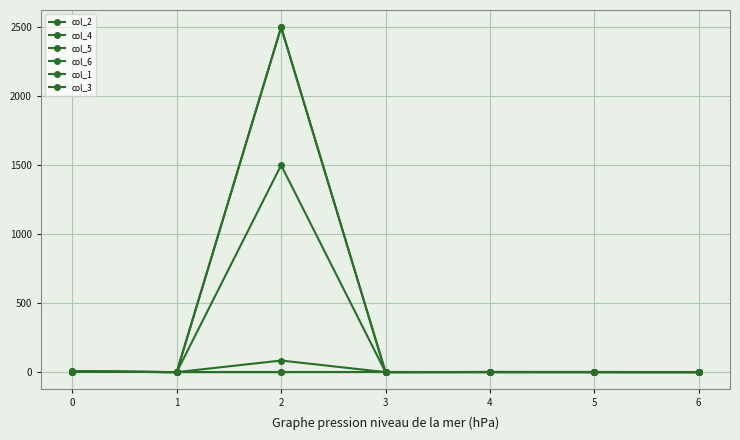

Where is the first local maximum for col_4?

2